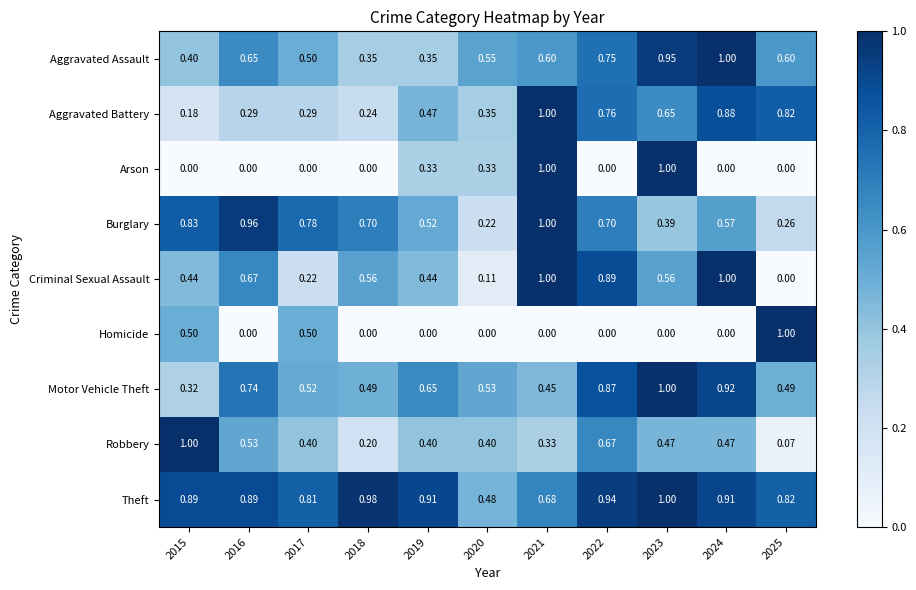

Between 2021 and 2022, which series saw the biggest shift?

Arson